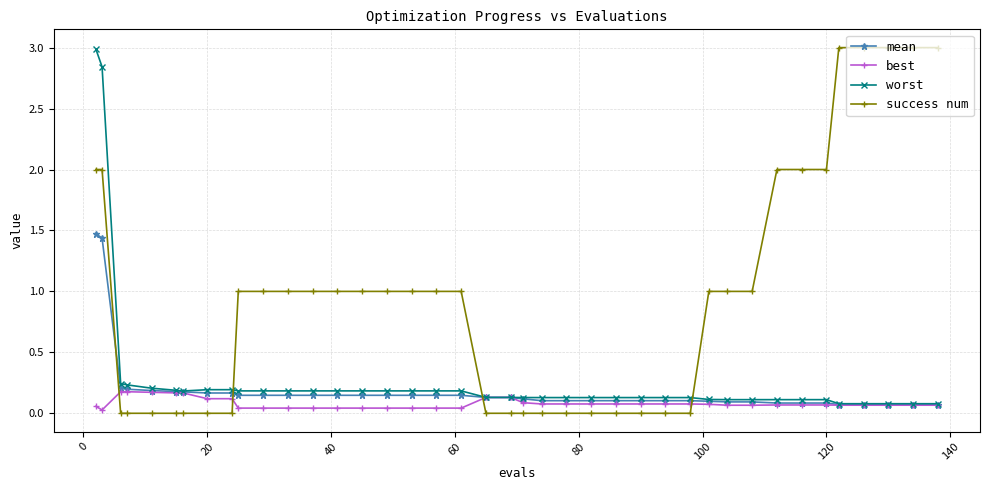

Which series ends up on top after the final intersection of worst and success num?

success num